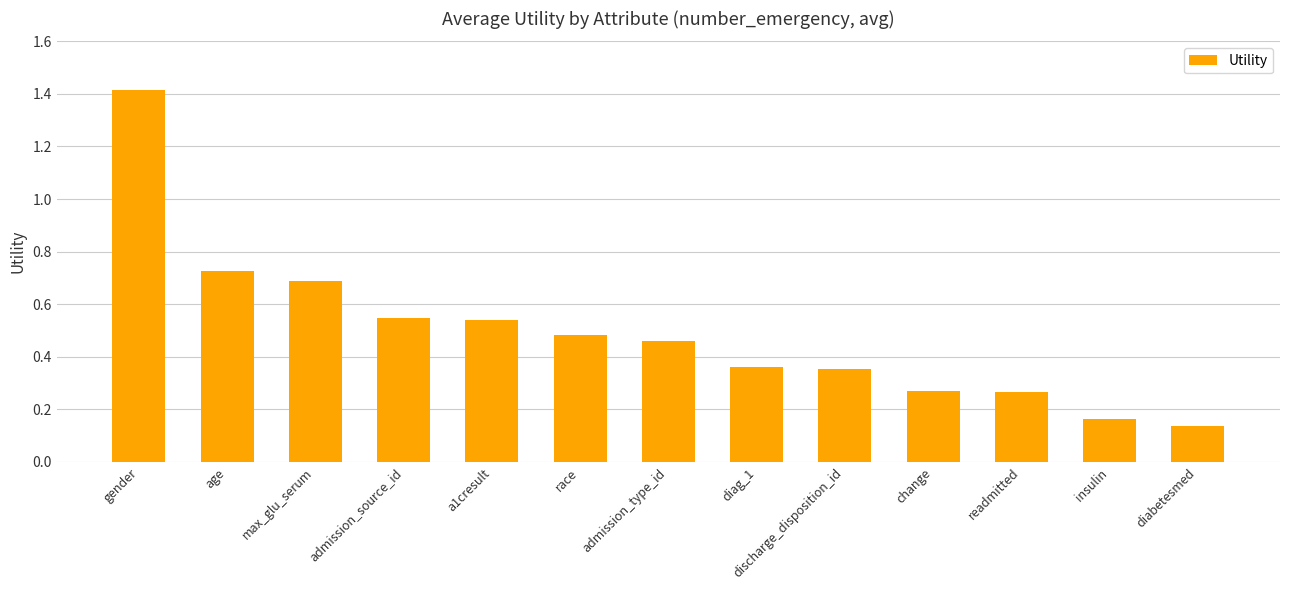

What is the sum of all values?

6.4